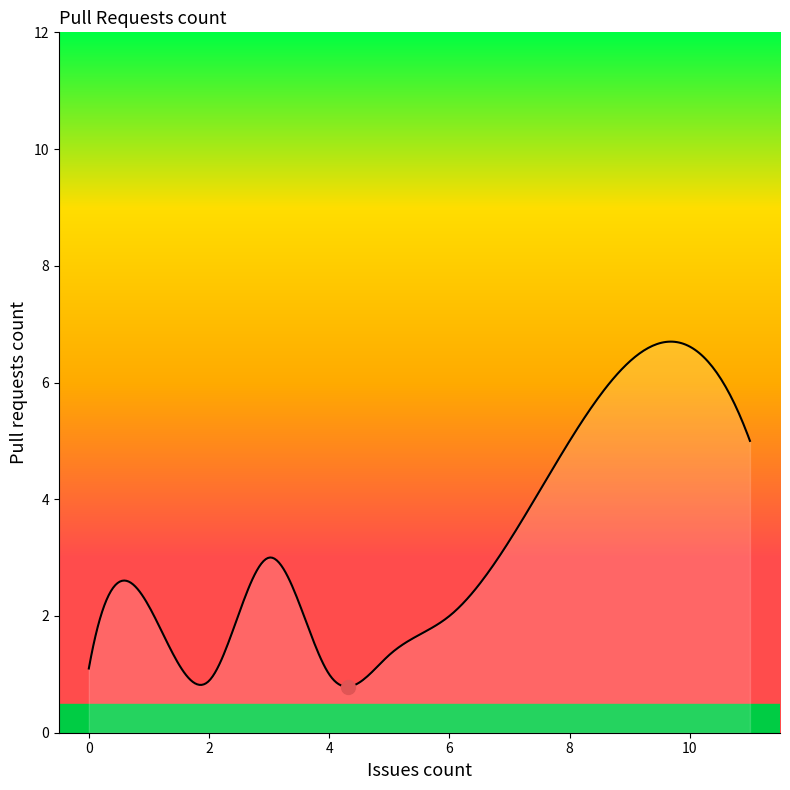

What is the difference between the maximum and minimum values?

5.9